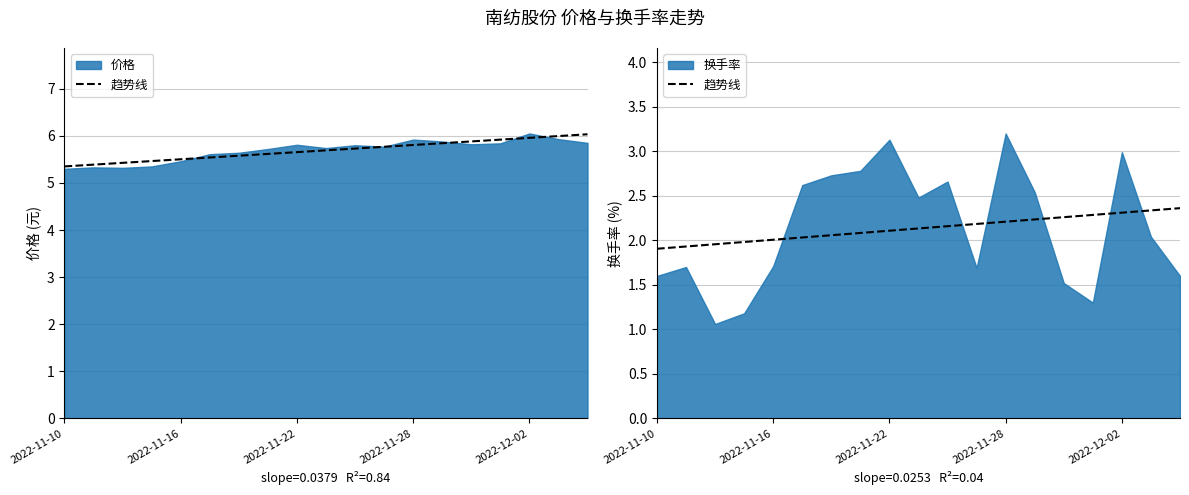

What is the label of the 3rd point from the left?

2022-11-22